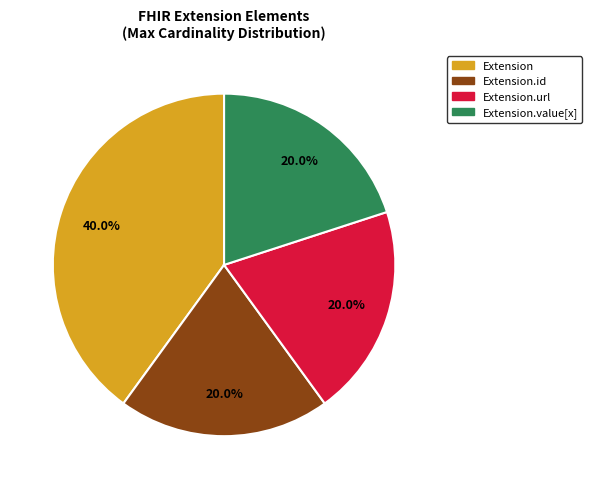

Is there any slice that represents more than half of the pie?

No